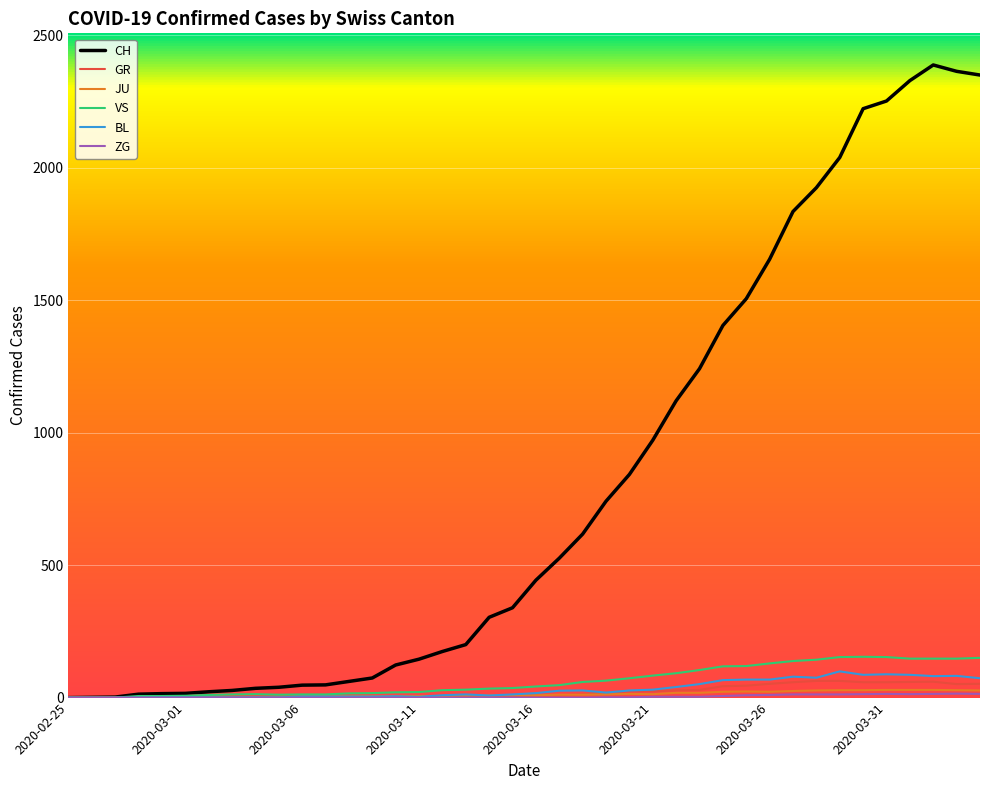

What is the sum of all JU values?

494